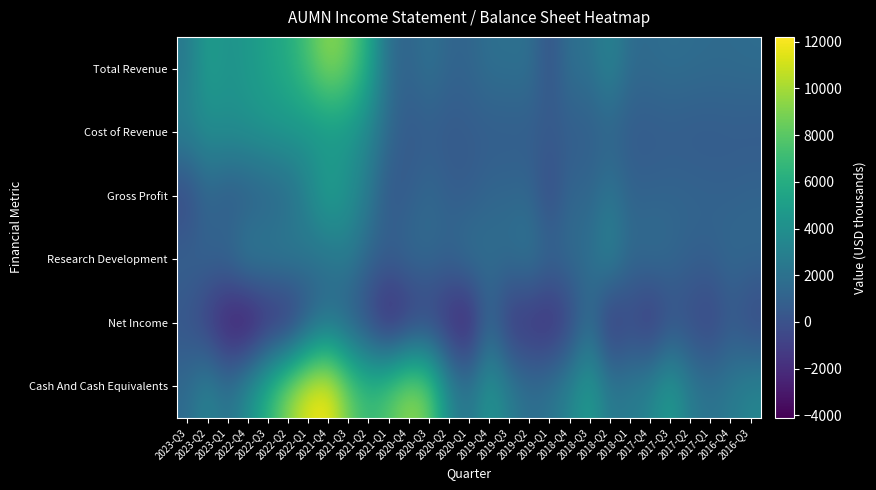

What is the smallest value displayed?

-4100